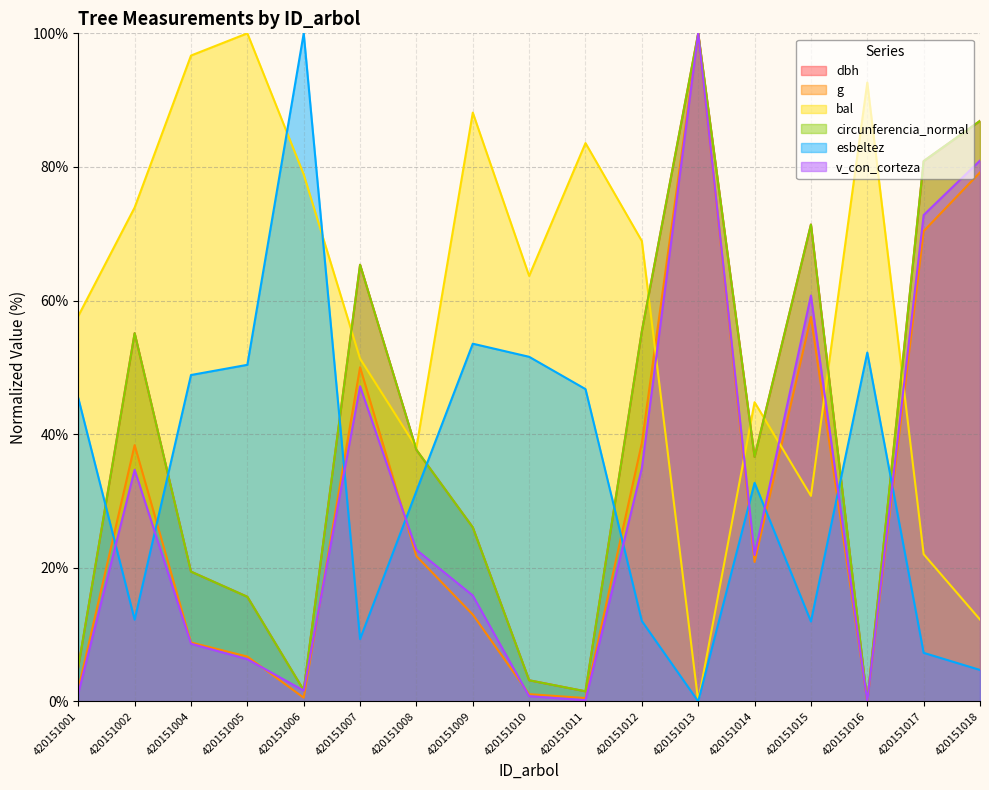

Does the chart display data point markers on the line(s)?

No